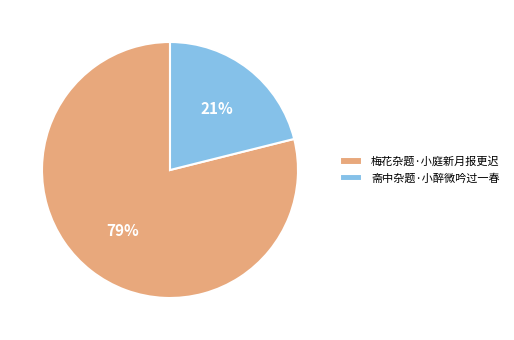

Does 斋中杂题·小醉微吟过一春 represent more than half of the total?

No